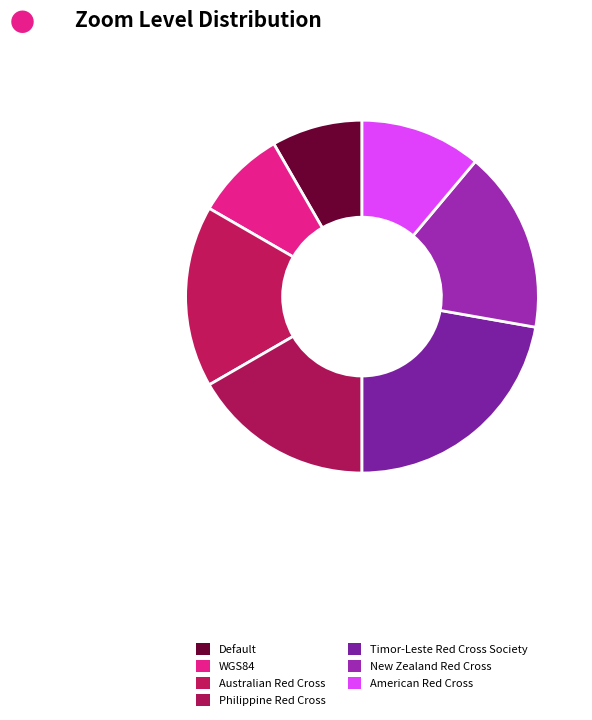

What is the smallest slice in the pie chart?

Default